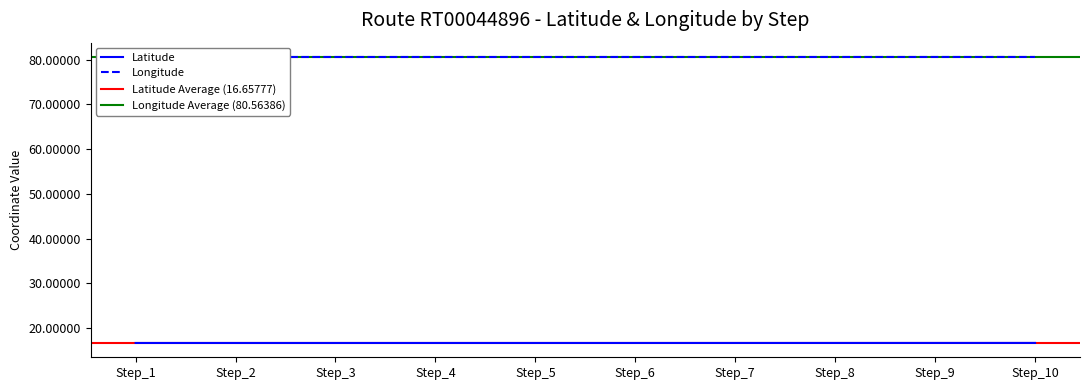

Which series has the widest spread of values?

Longitude